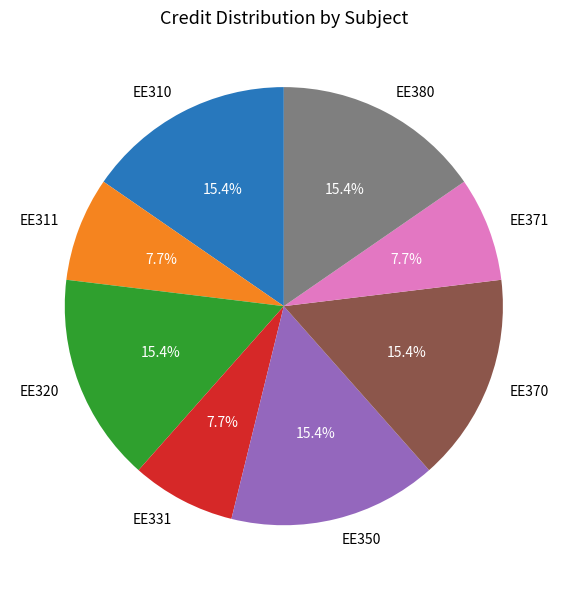

To the nearest percent, what portion does EE370 represent?

15%